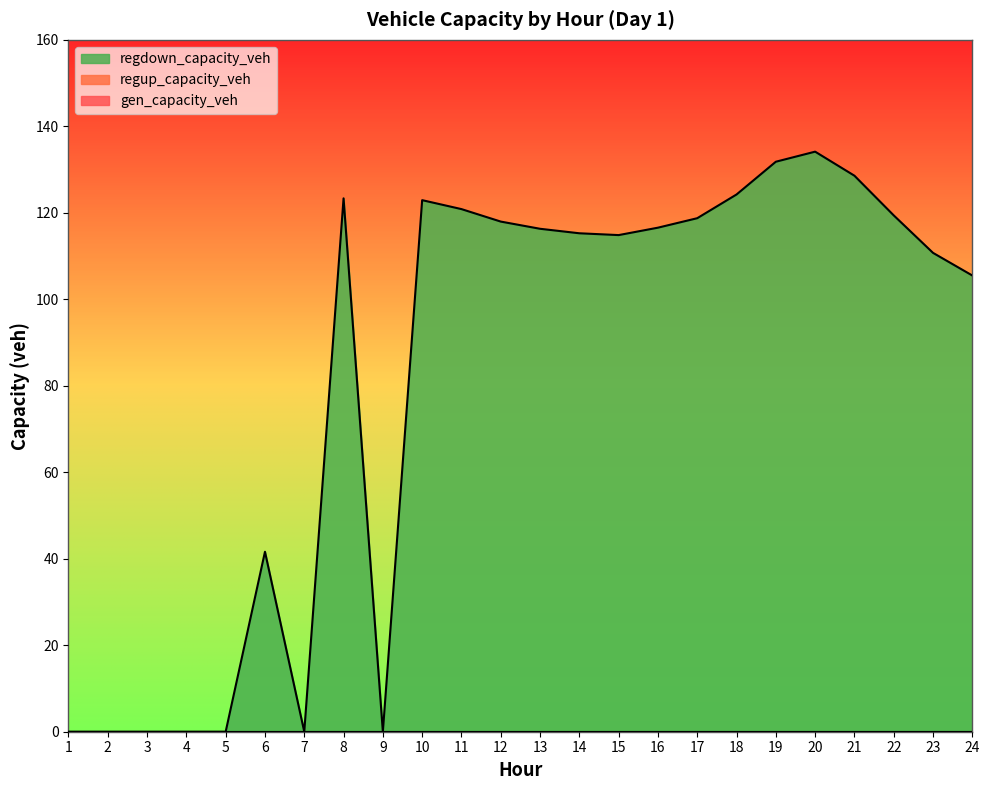

Where is gen_capacity_veh nearest to the value 0?

1